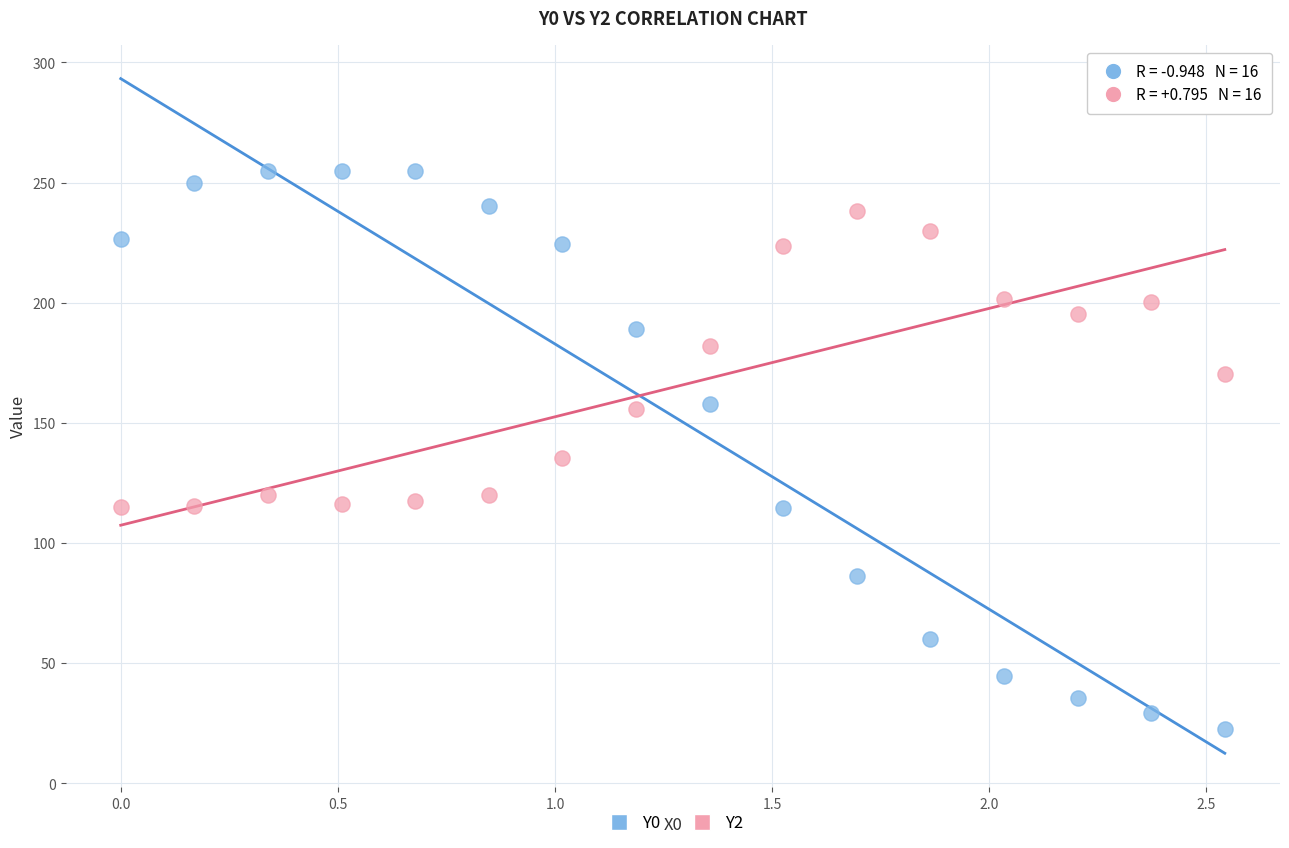

Across all data points, what is the range of Y values (max minus min)?

232.4